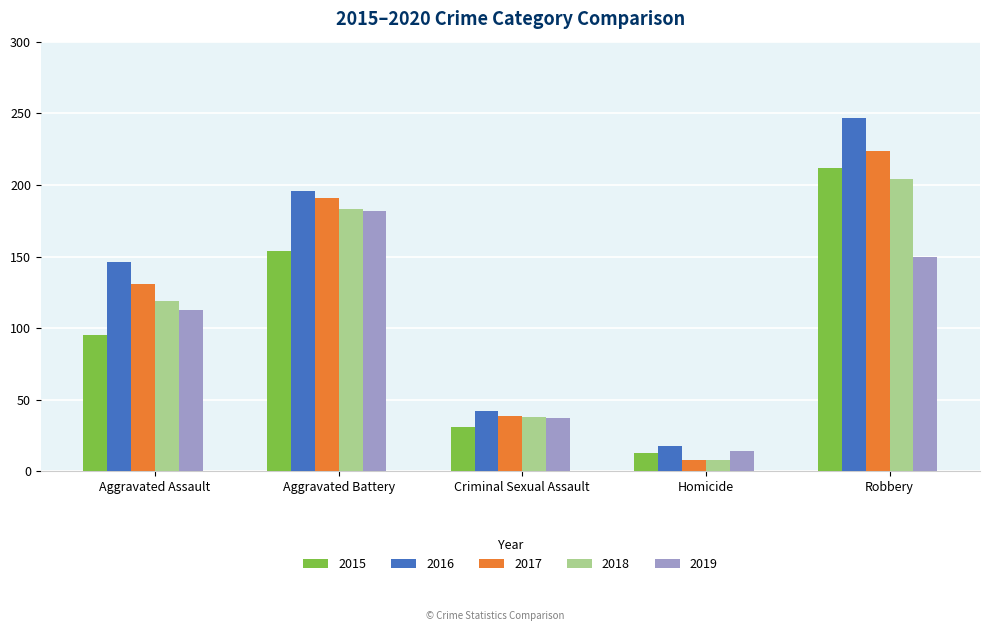

Reading right to left, transcribe all the data shown in this chart.

2015: Robbery=212	Homicide=13	Criminal Sexual Assault=31	Aggravated Battery=154	Aggravated Assault=95
2016: Robbery=247	Homicide=18	Criminal Sexual Assault=42	Aggravated Battery=196	Aggravated Assault=146
2017: Robbery=224	Homicide=8	Criminal Sexual Assault=39	Aggravated Battery=191	Aggravated Assault=131
2018: Robbery=204	Homicide=8	Criminal Sexual Assault=38	Aggravated Battery=183	Aggravated Assault=119
2019: Robbery=150	Homicide=14	Criminal Sexual Assault=37	Aggravated Battery=182	Aggravated Assault=113